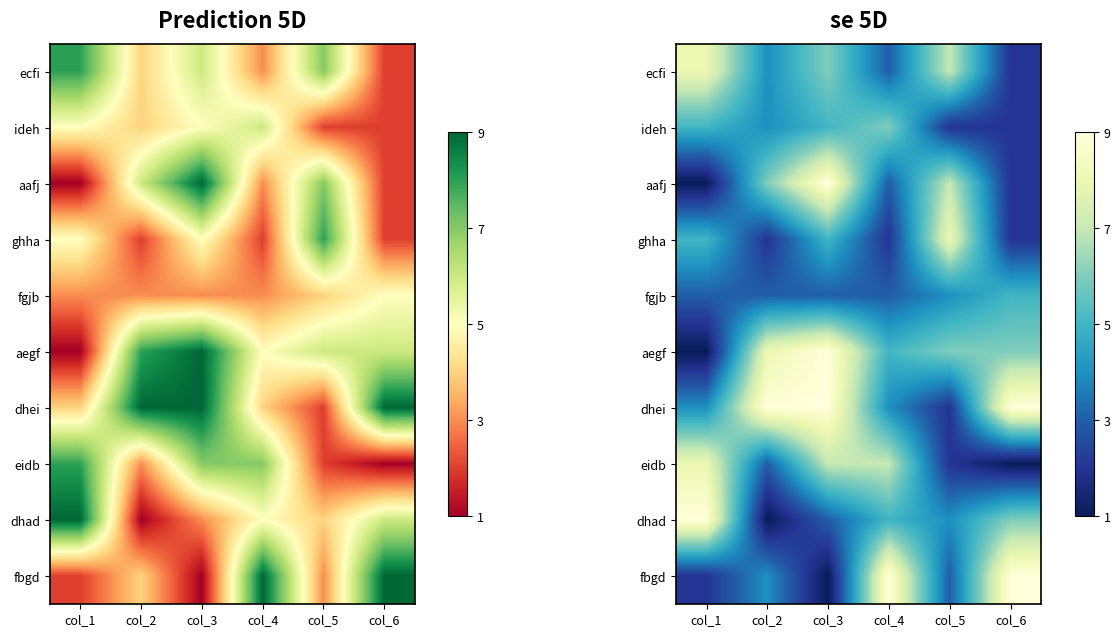

List the series in order of their peak value, lowest first.

fgjb, ideh, ecfi, ghha, eidb, aafj, aegf, dhei, dhad, fbgd